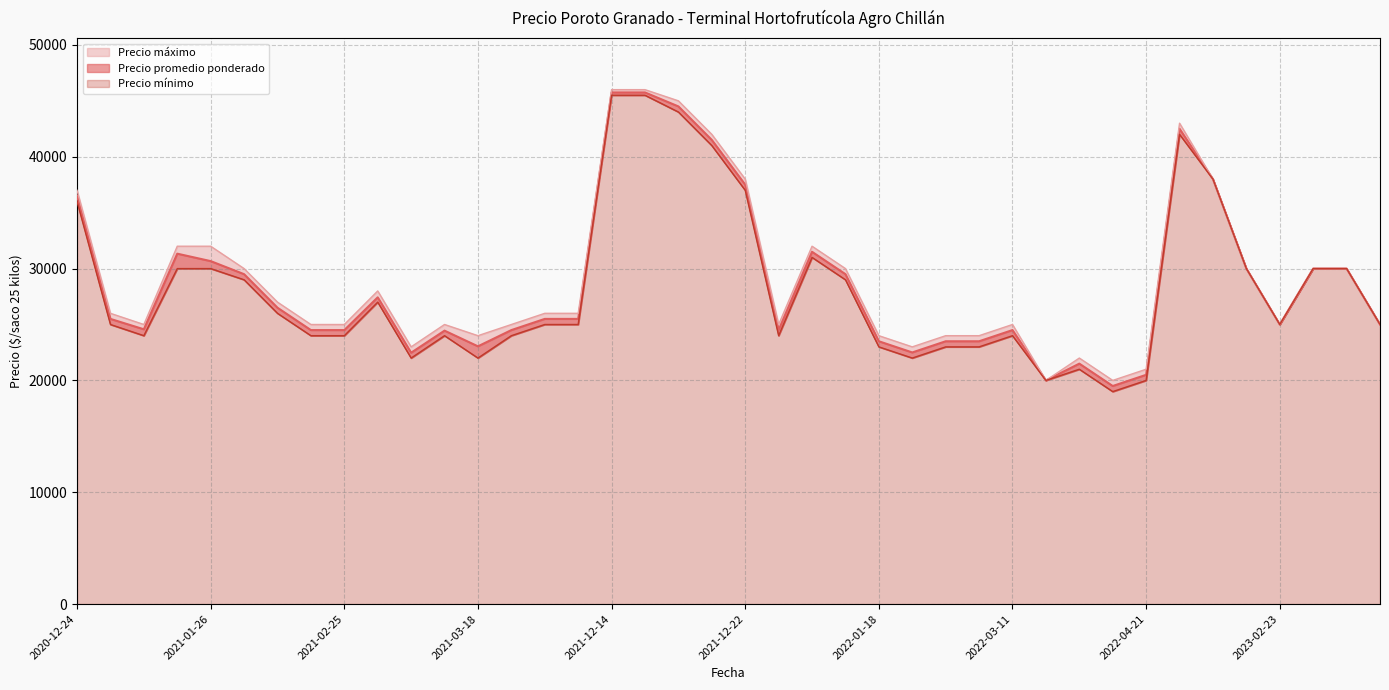

Which series has the largest range (max minus min)?

Precio mínimo